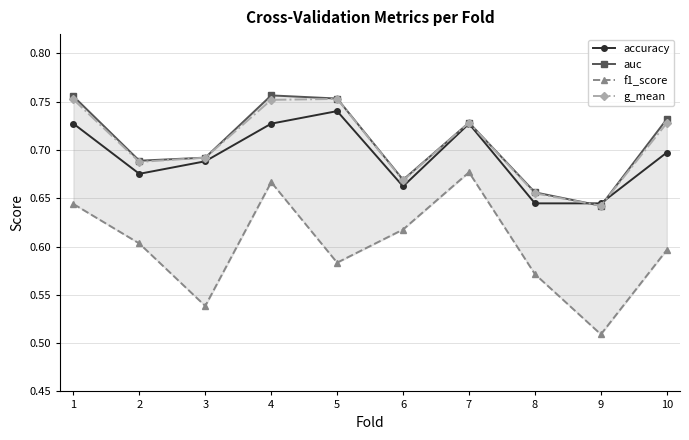

What is the value of the g_mean point at the 2nd from the left?

0.7